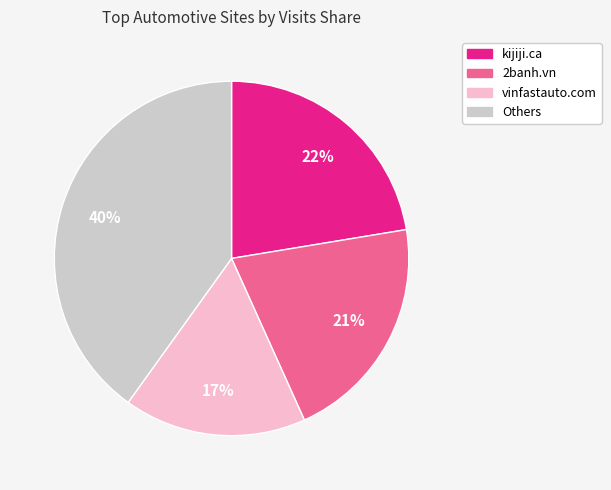

Is it true that vinfastauto.com is 10% of the pie?

False